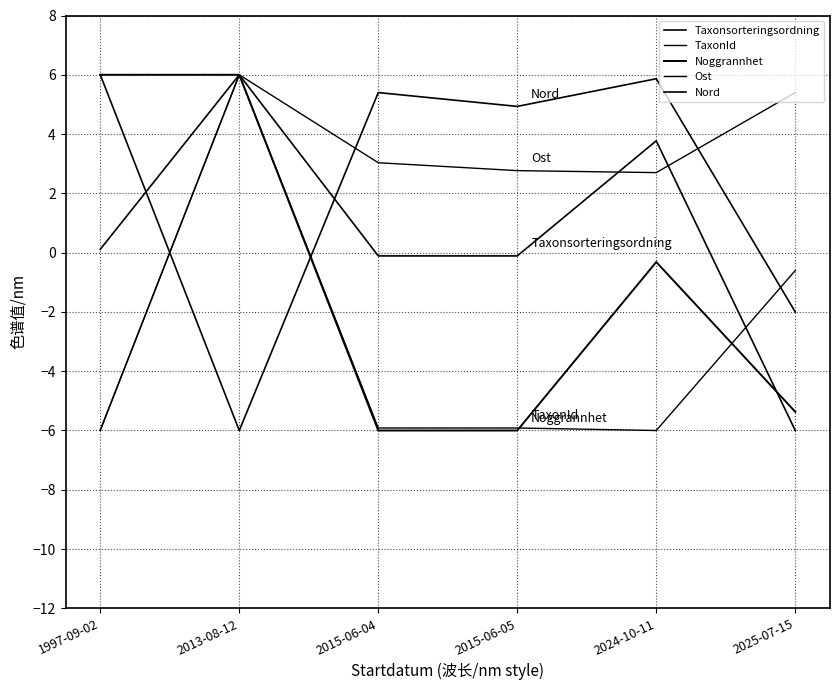

How many lines are shown in the chart?

5